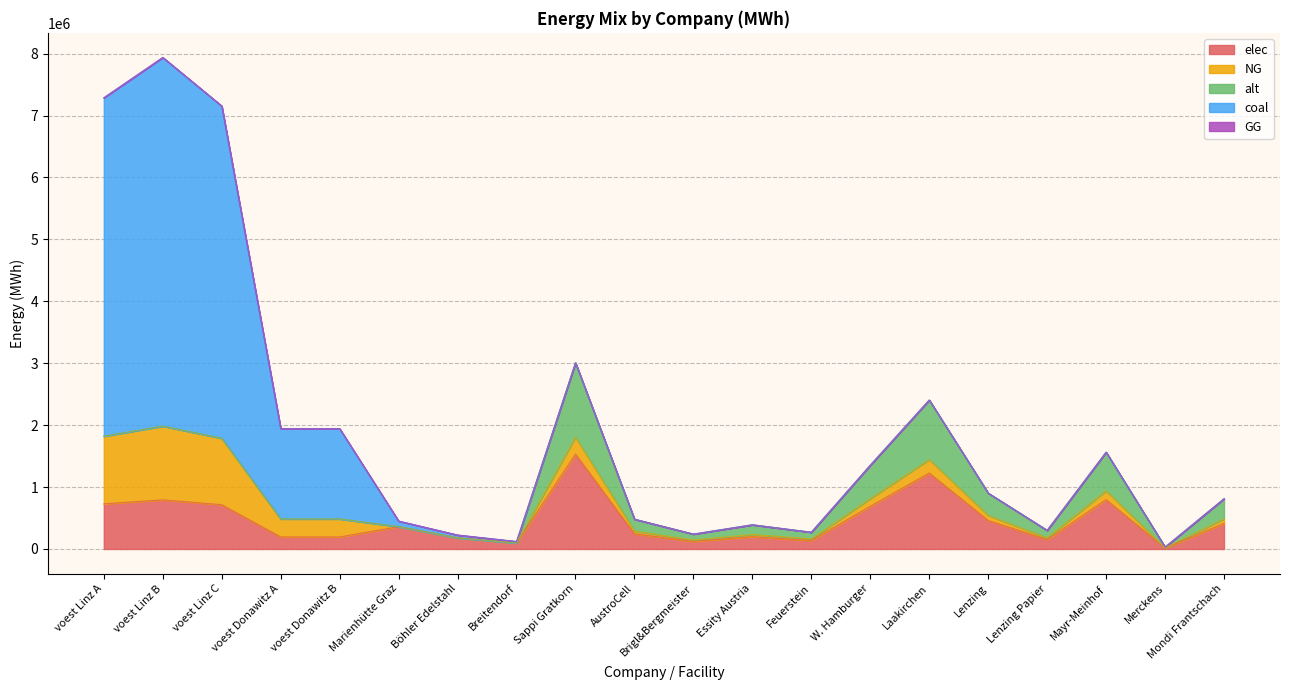

At which category is the sum across all series the highest?

voest Linz B